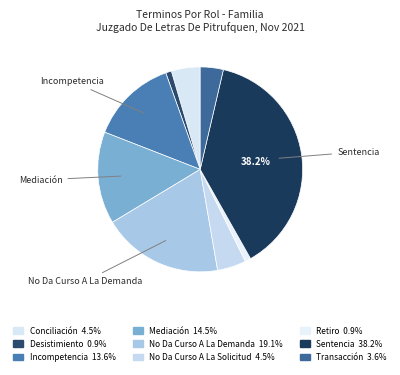

Which slice is the smallest?

Desistimiento